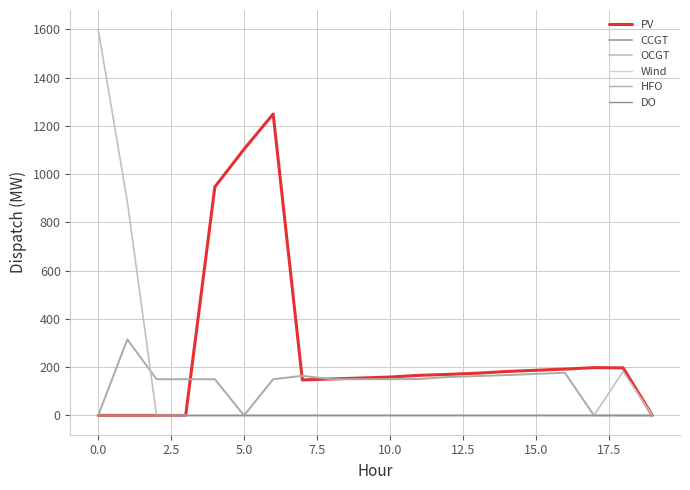

Does the chart have visible grid lines?

Yes